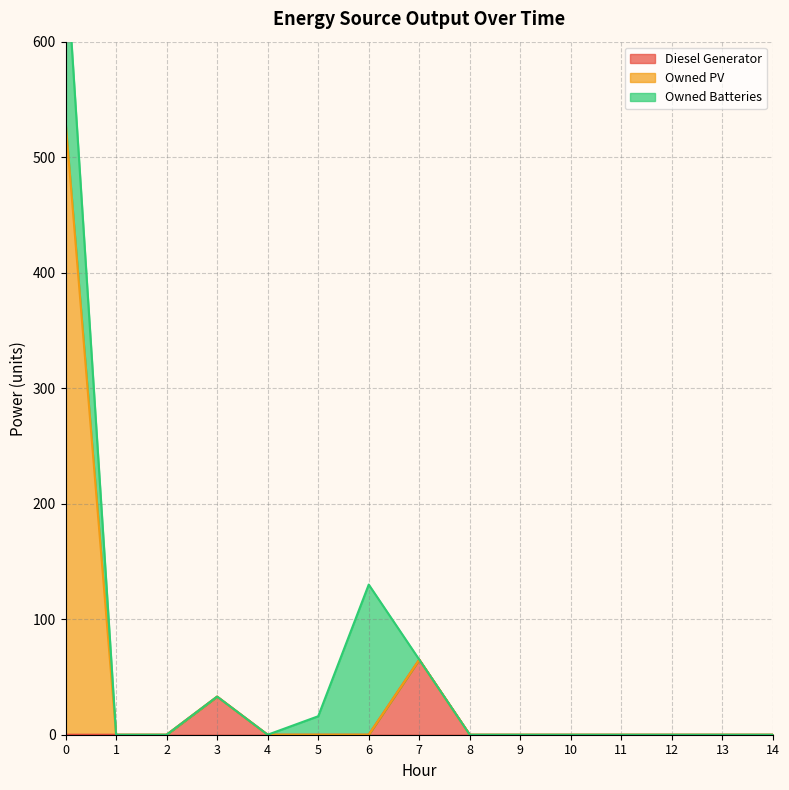

What is the maximum value for Diesel Generator?

65